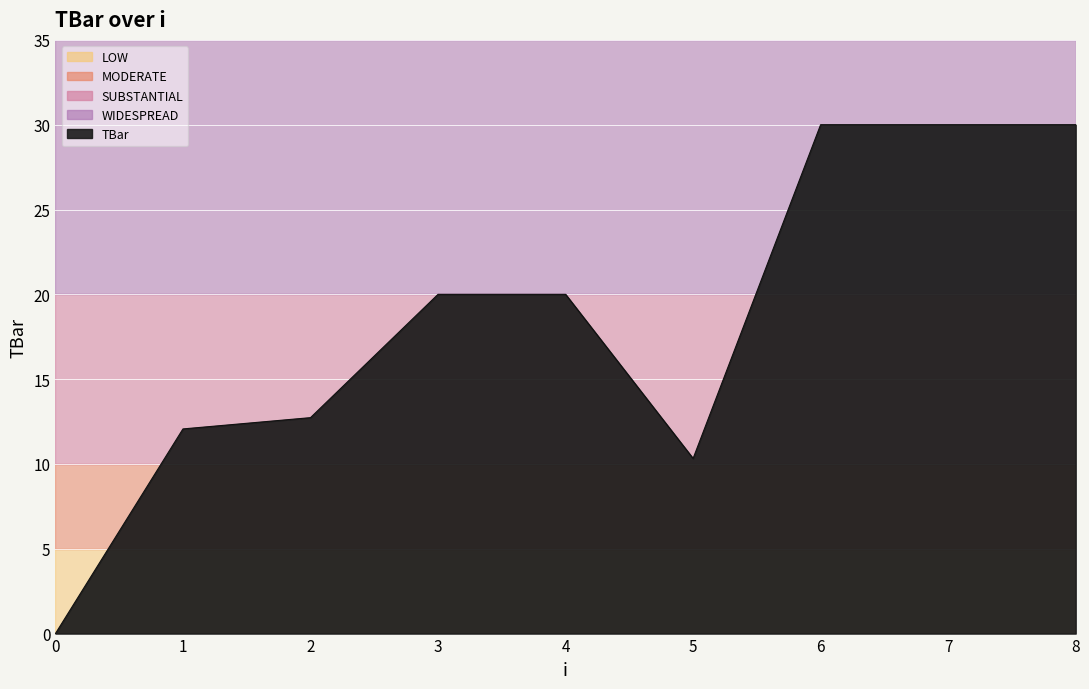

Read the value at 8.

30.0